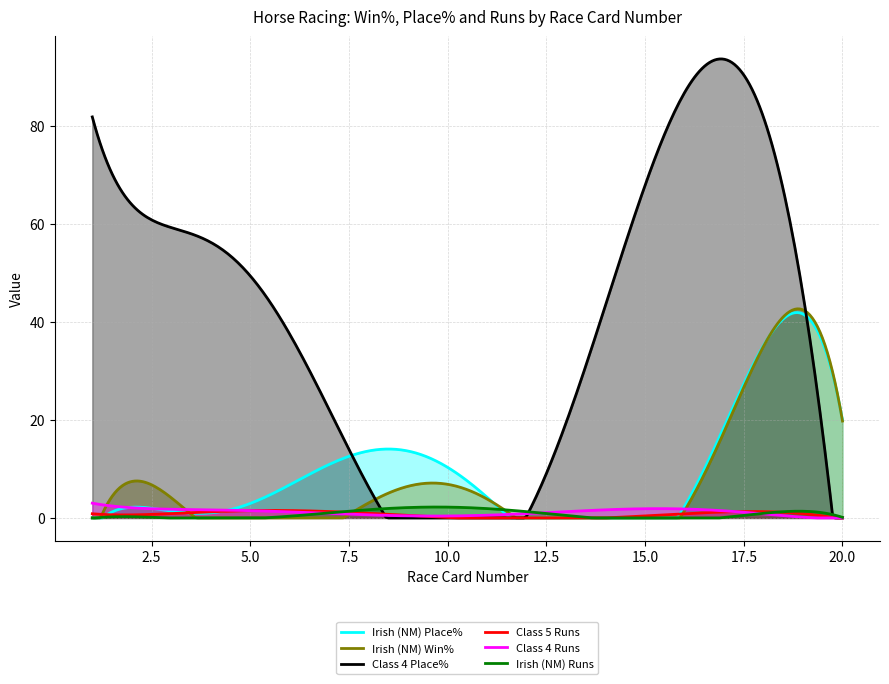

Which series has the largest range (max minus min)?

Class 4 Place%